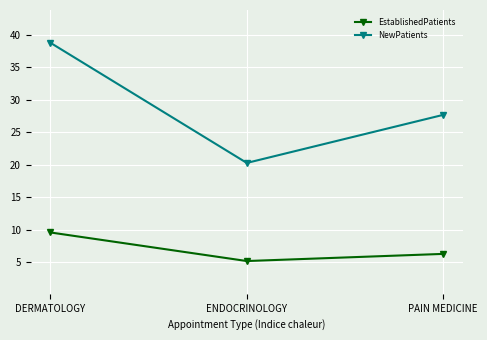

What is the minimum value shown in the chart?

5.2